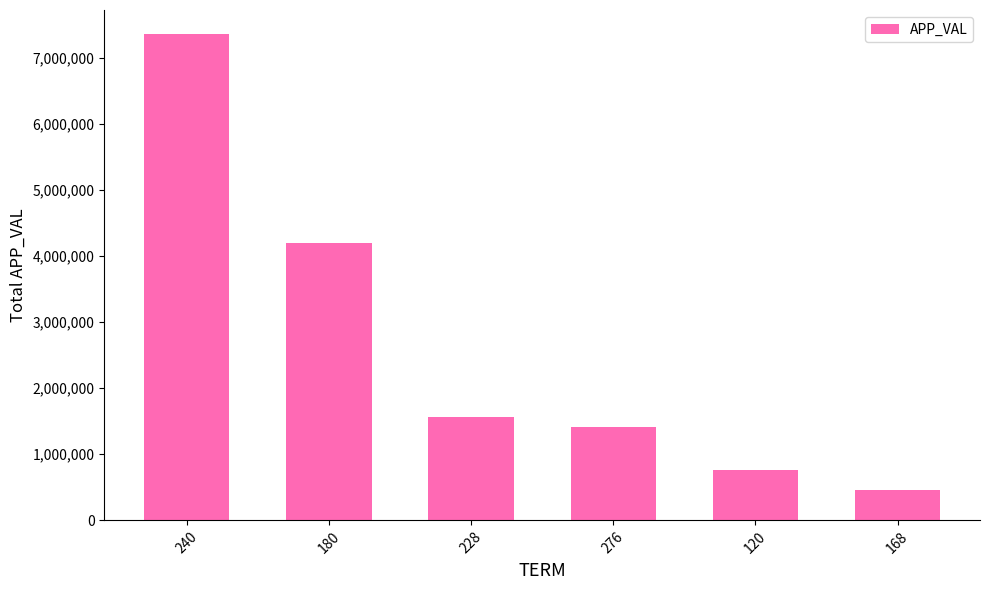

What position from the right is 276?

3